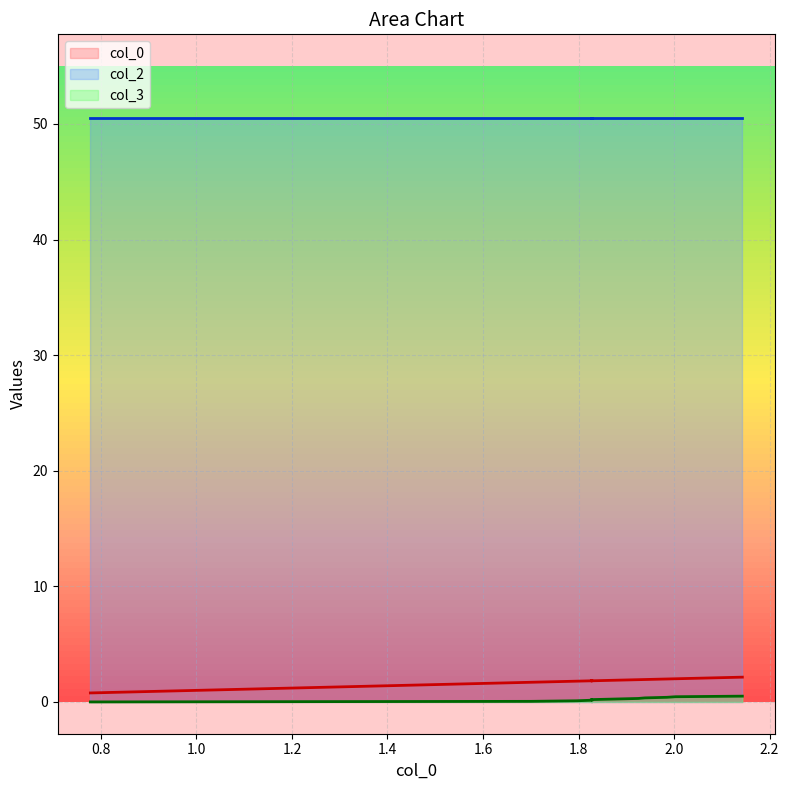

Which series has the widest spread of values?

col_0